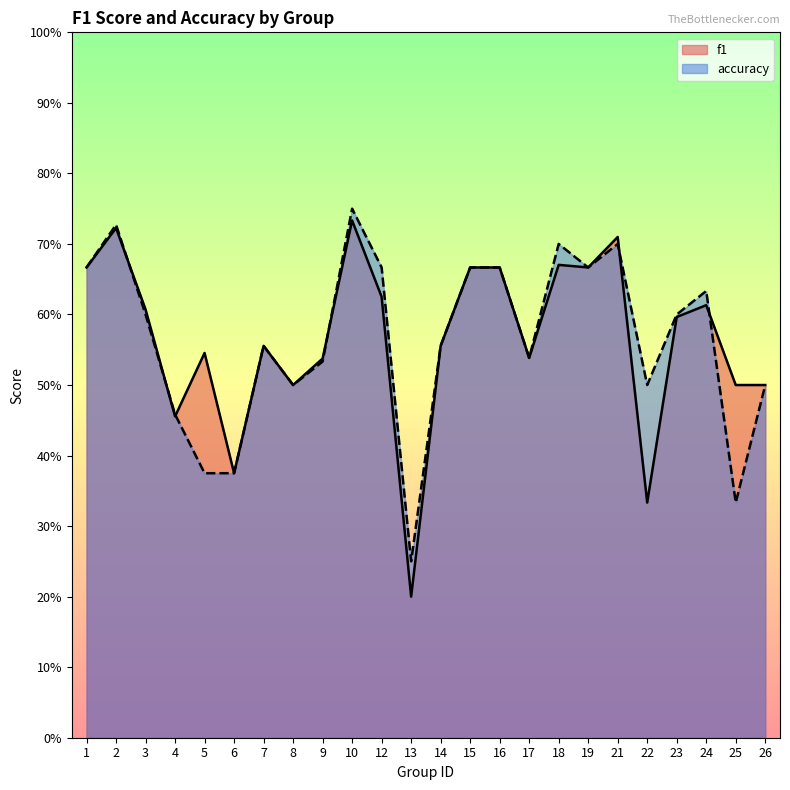

What is the difference between the f1 values at 18 and 14?

0.1